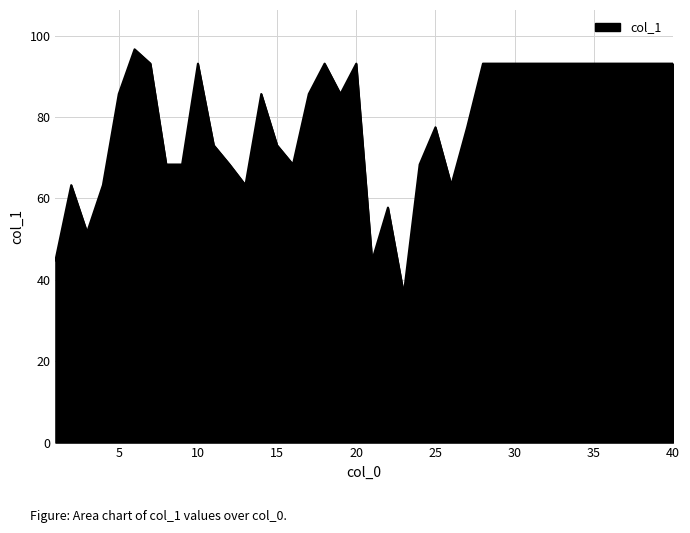

True or false: the data has more than 2 interior local peaks.

True